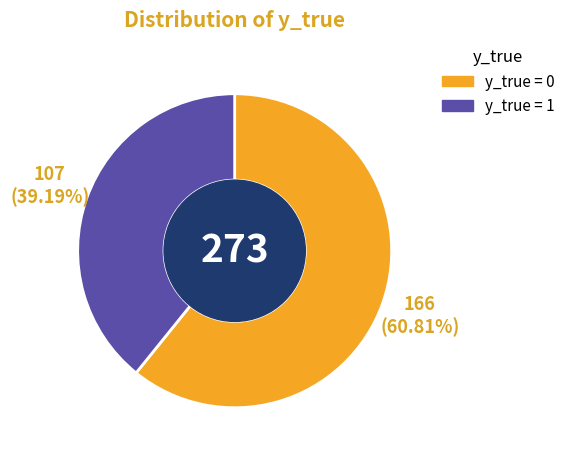

Is there a majority slice in this chart?

Yes